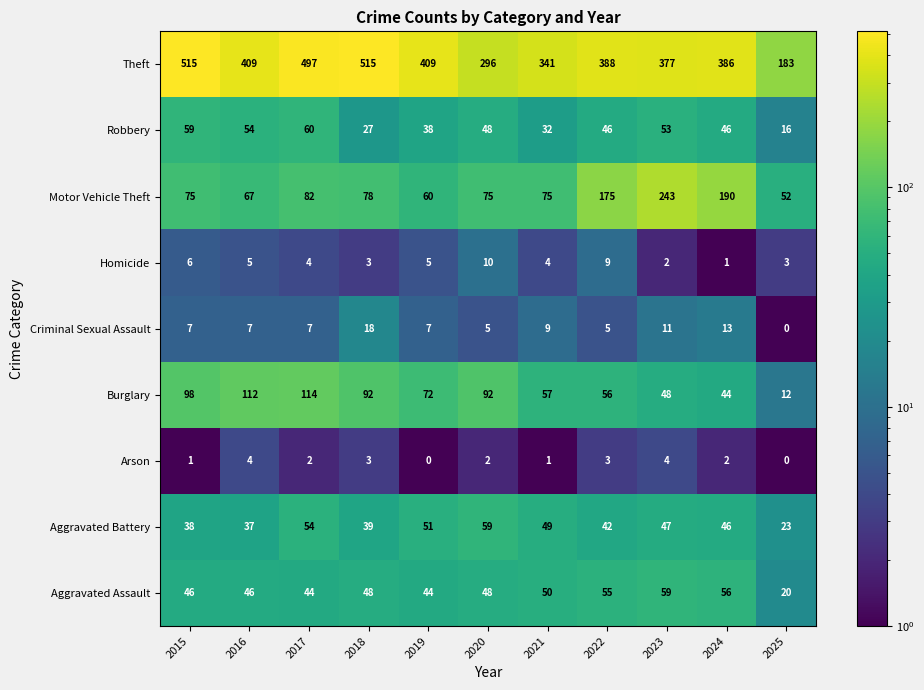

At which label is Burglary closest to 63?

2021